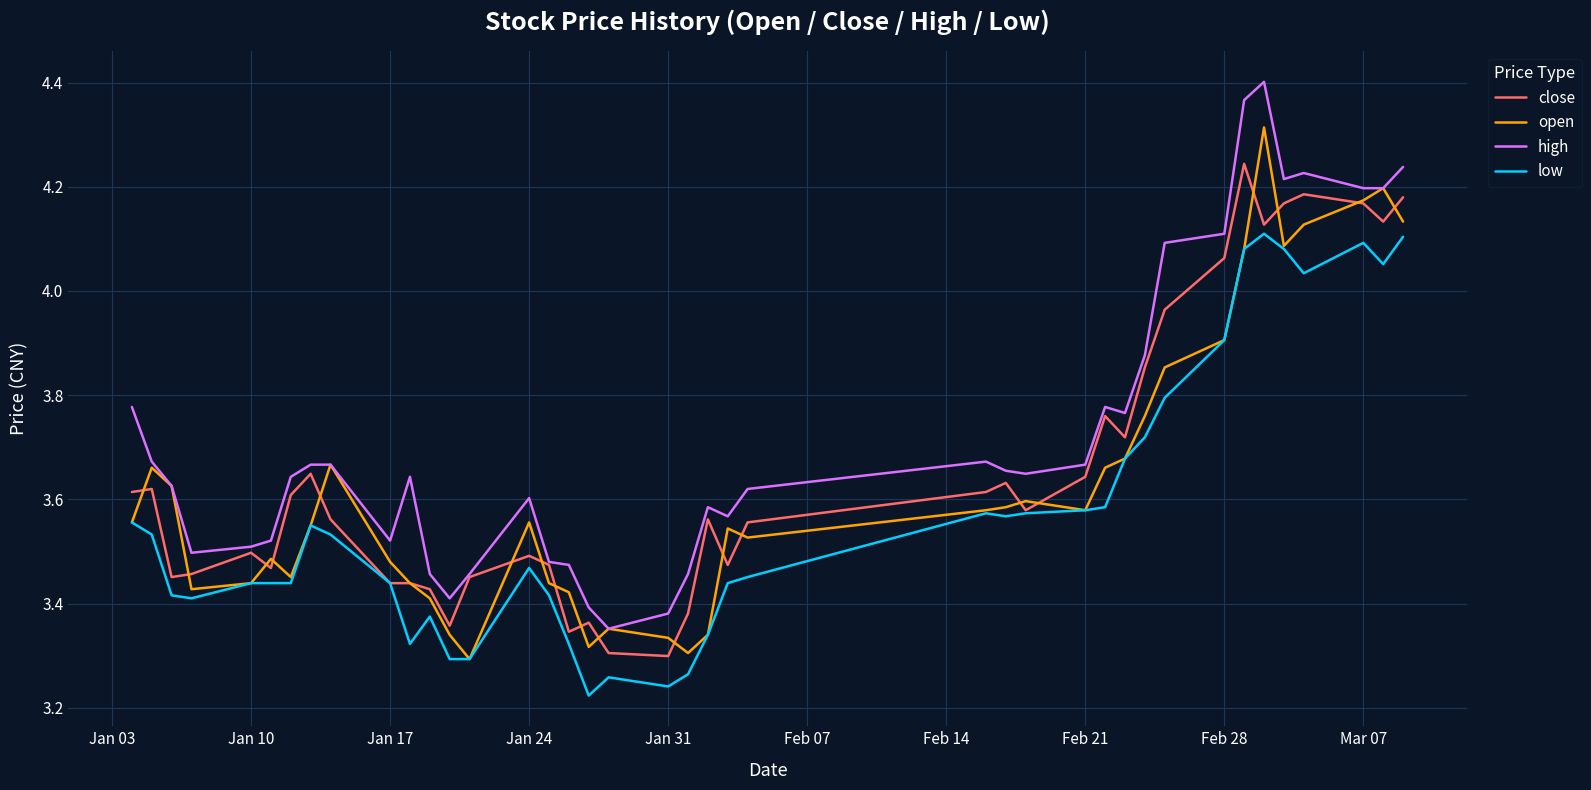

List the series in order of their overall mean, highest first.

high, close, open, low